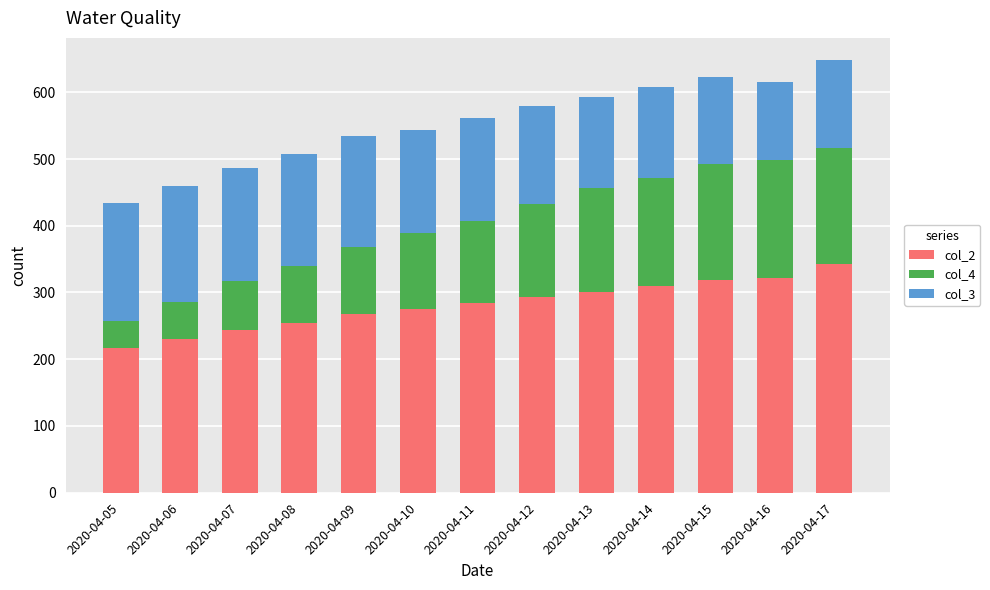

What is the total value across all series at 2020-04-07?

487